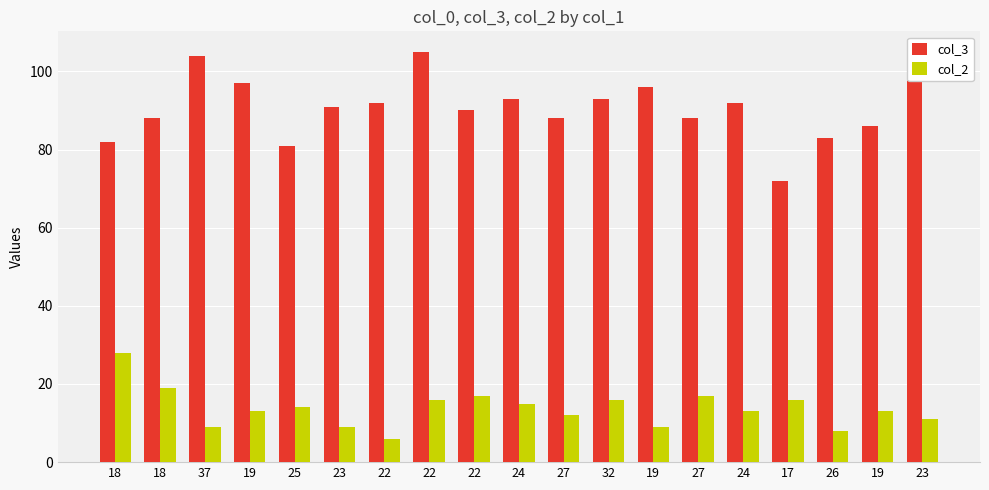

What are all the series names shown in the legend?

col_3, col_2